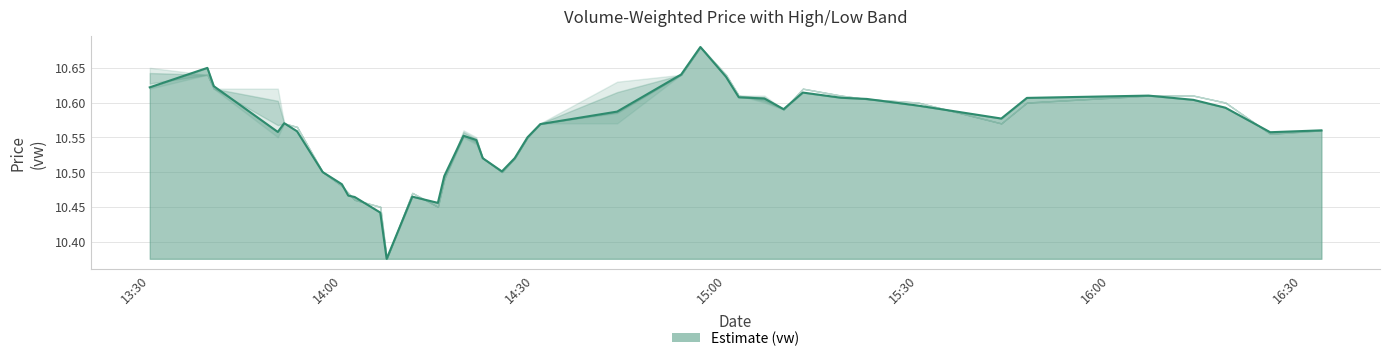

What is the difference between the maximum and minimum values?

0.3